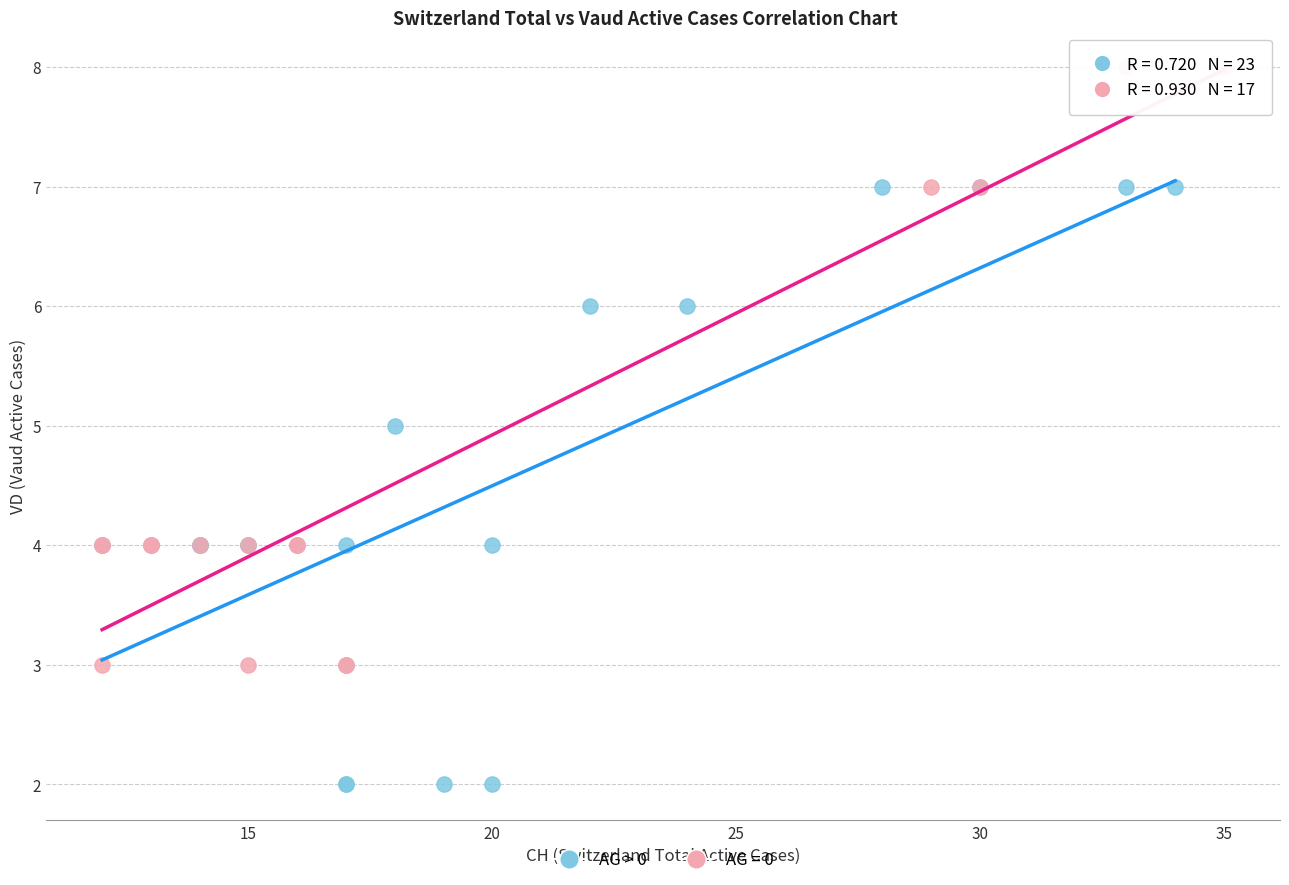

Which series contains the highest Y value?

AG = 0